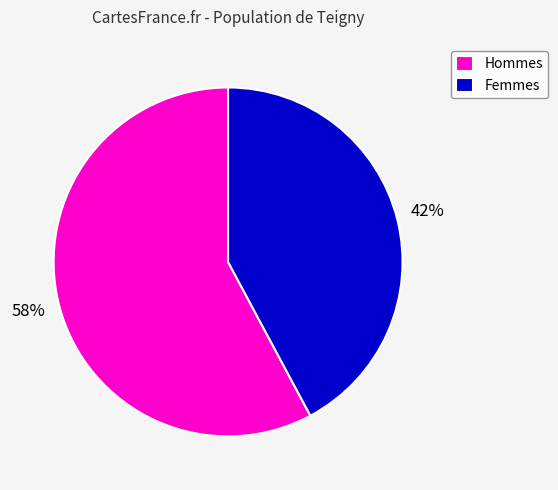

Is the sum of Hommes and Femmes greater than half?

Yes